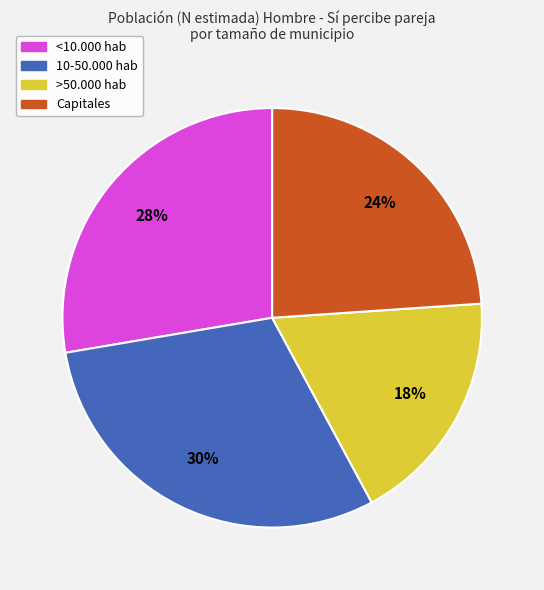

To the nearest percent, what is the difference between the largest and smallest slice percentages?

12%